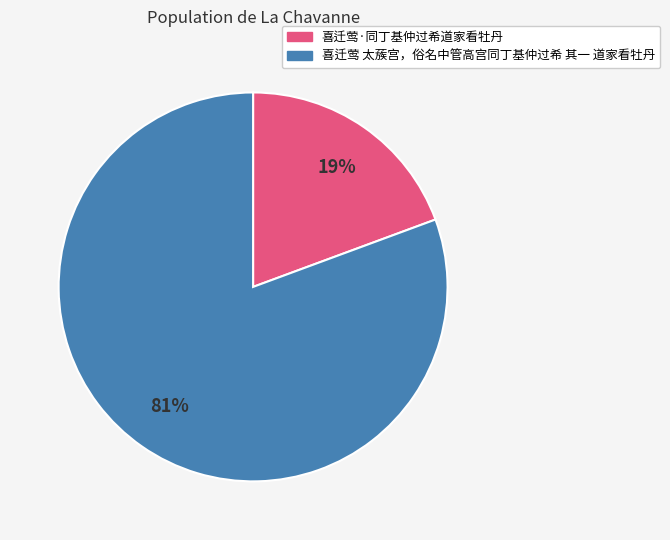

To the nearest percent, what portion does 喜迁莺·同丁基仲过希道家看牡丹 represent?

19%